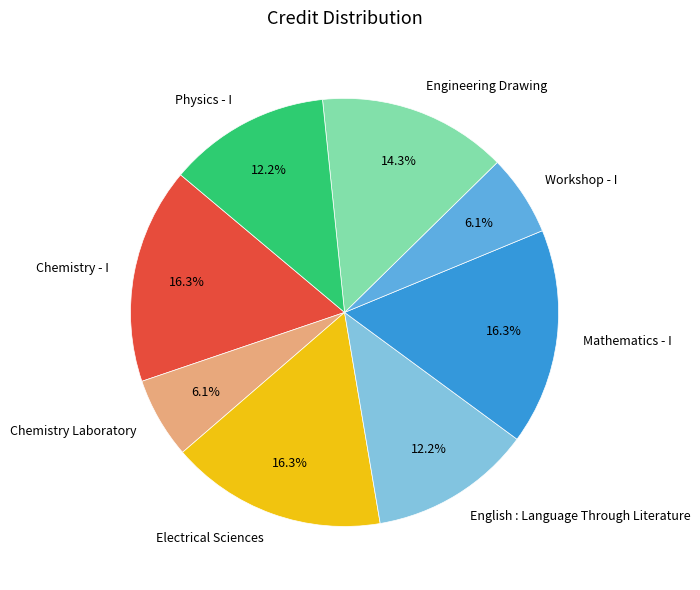

Between Engineering Drawing and English : Language Through Literature, which is larger?

Engineering Drawing